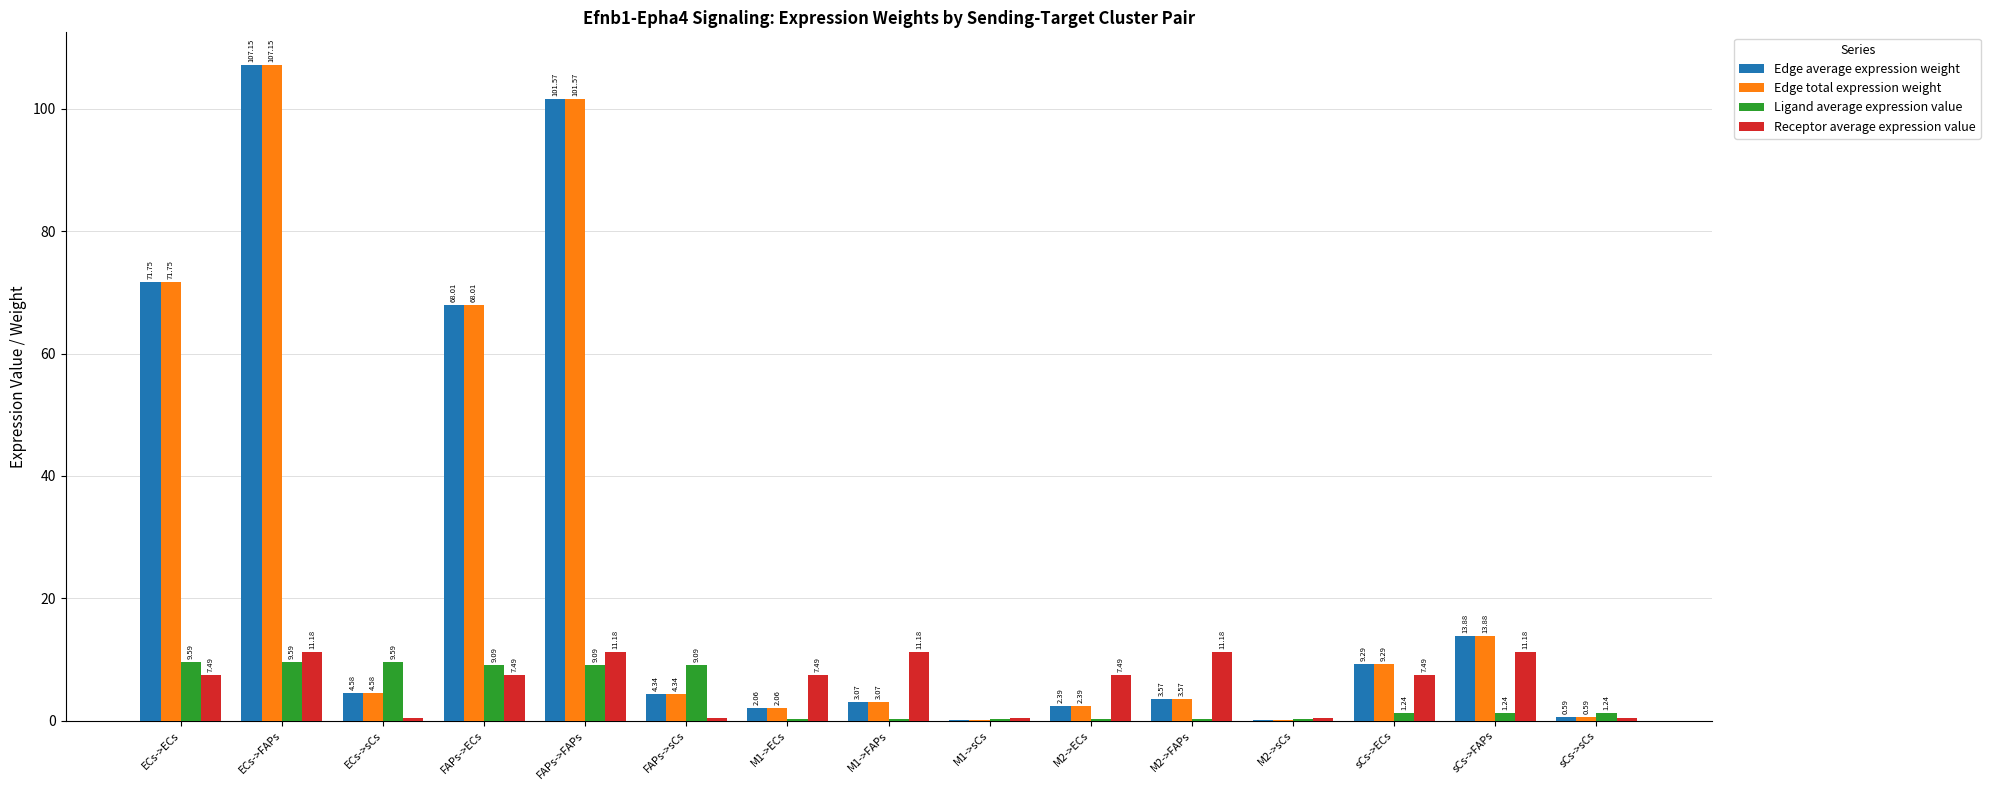

At which category is the sum across all series the highest?

ECs->FAPs